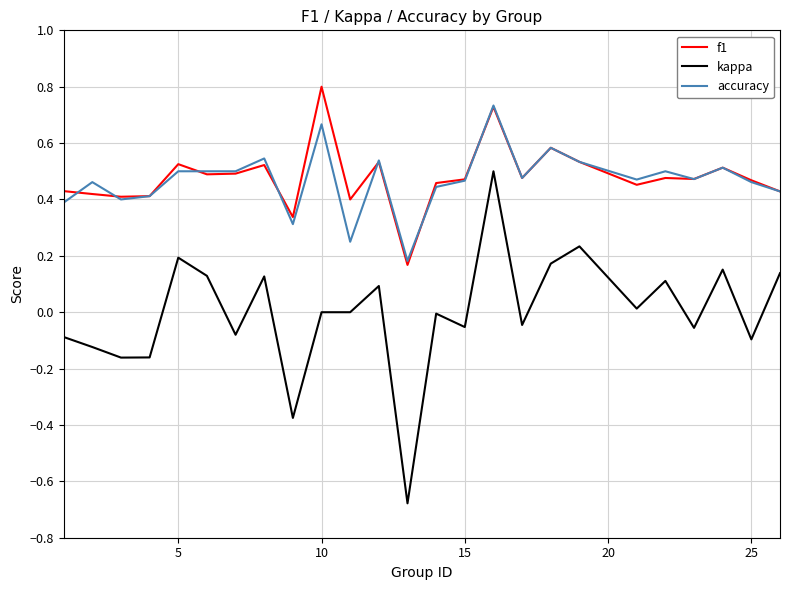

True or false: kappa and accuracy intersect in this chart.

False